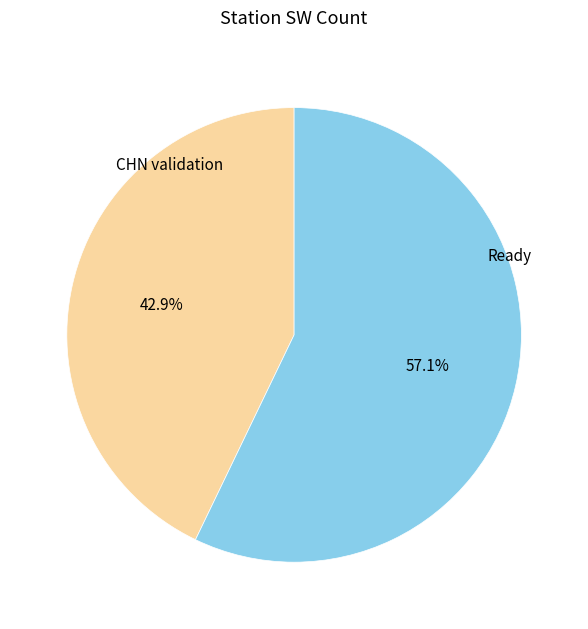

Count the number of slices in the pie.

2